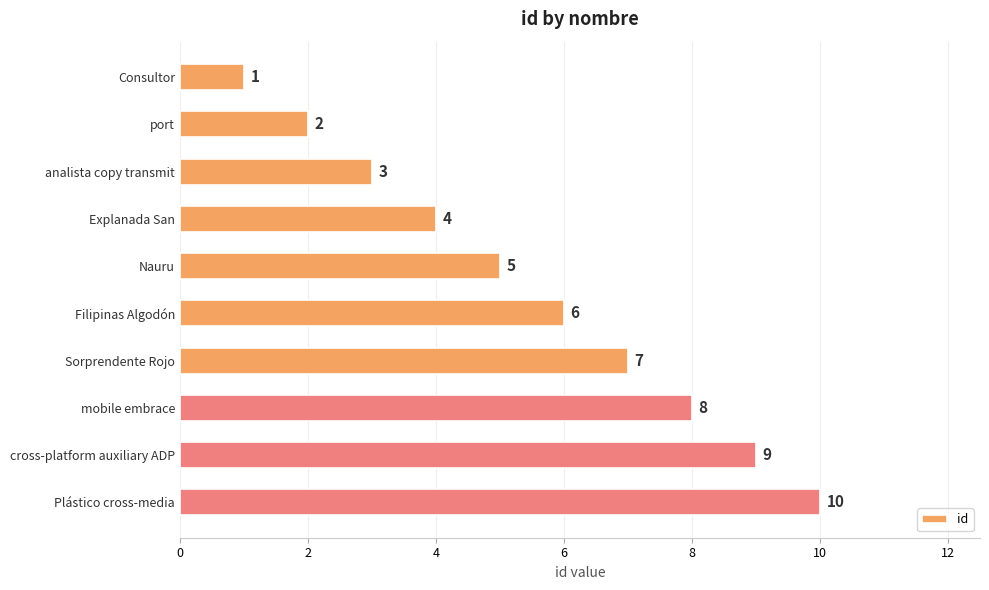

What is the difference between the maximum and minimum values?

9